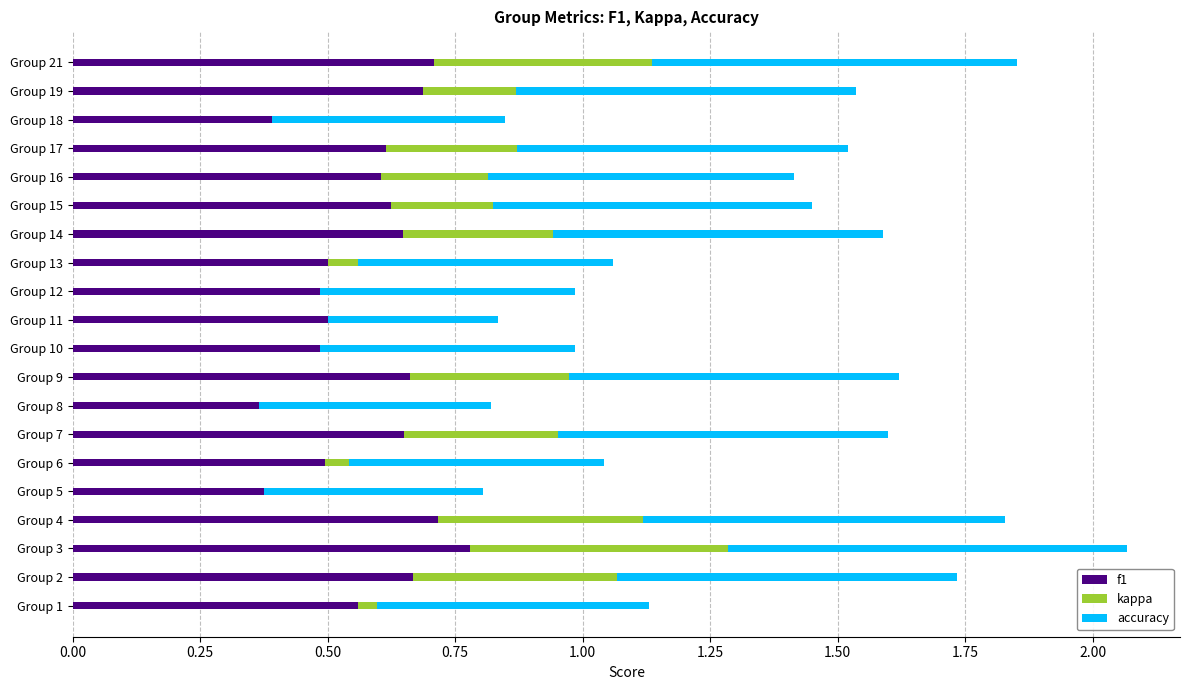

Count the accuracy values in the range 0 to 1.

20